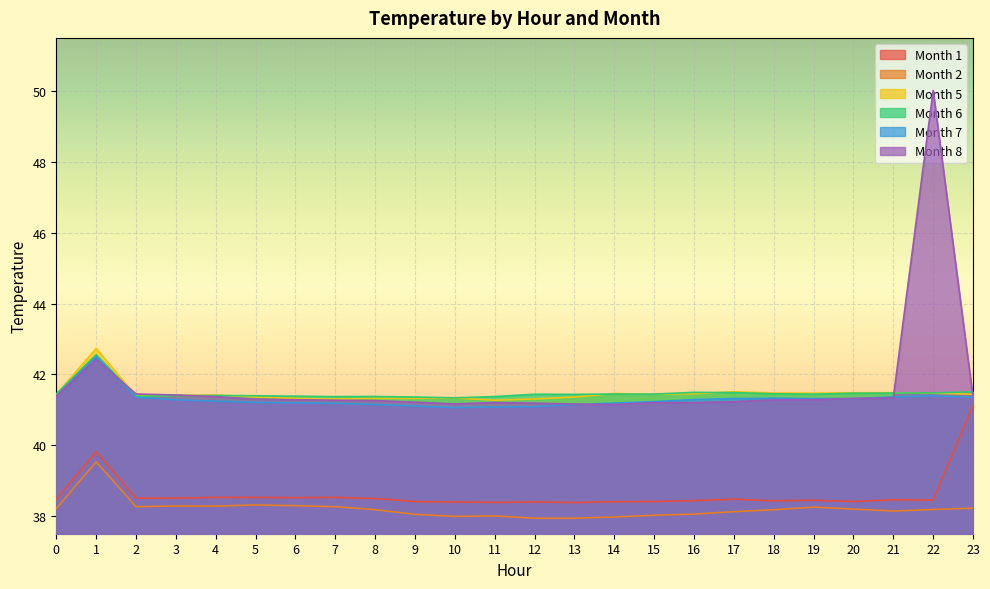

Which series changed the most between 9 and 11?

5